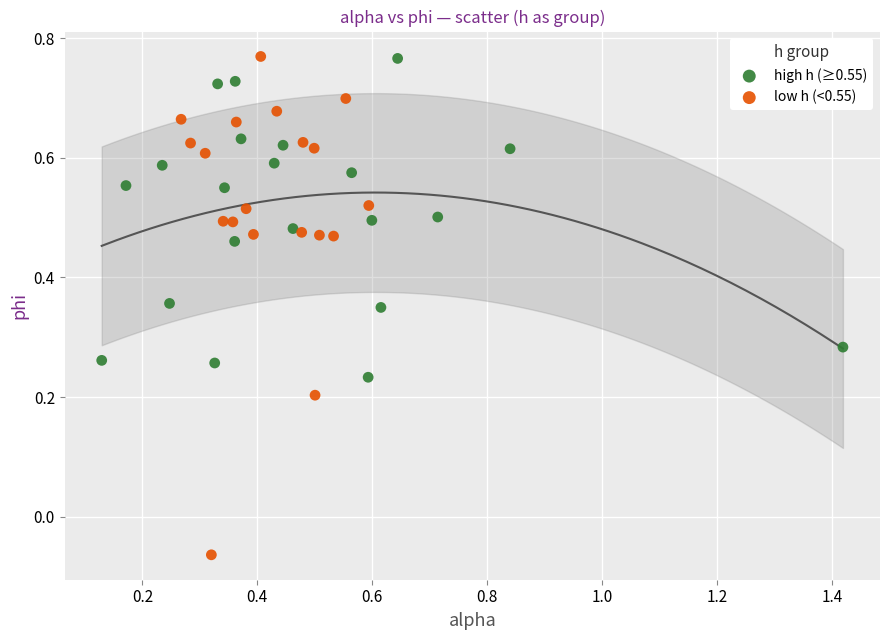

Which series has the largest Y range (max minus min)?

low h (<0.55)